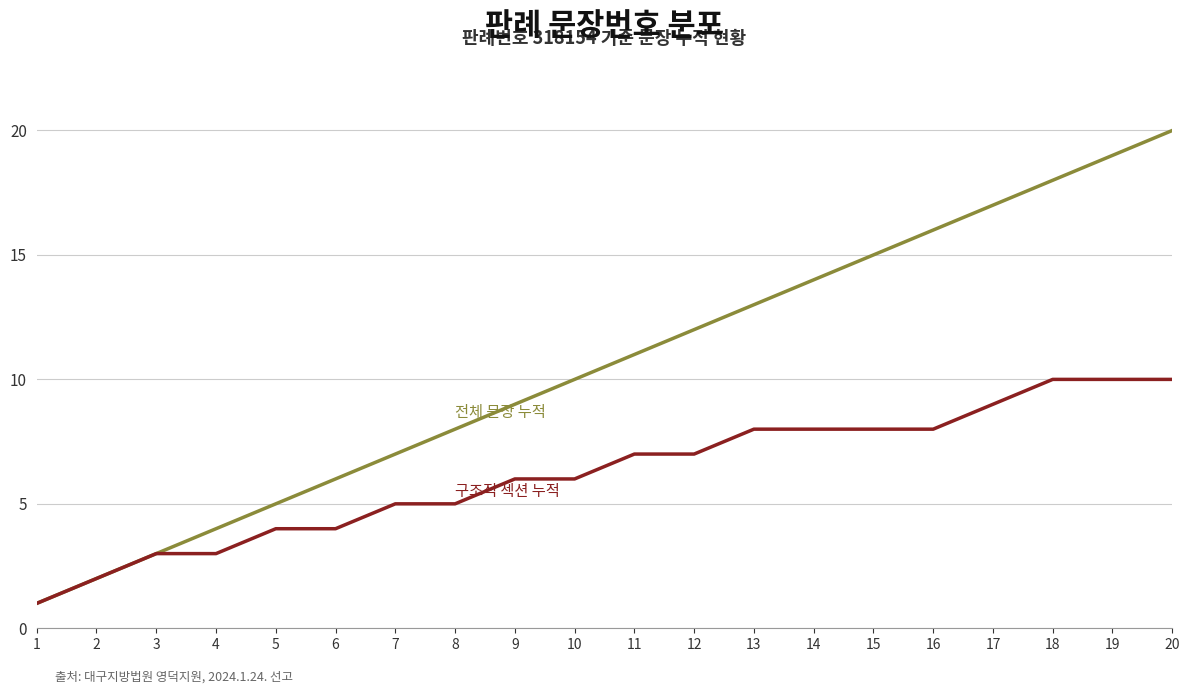

At which category does the chart reach its peak across all series?

20